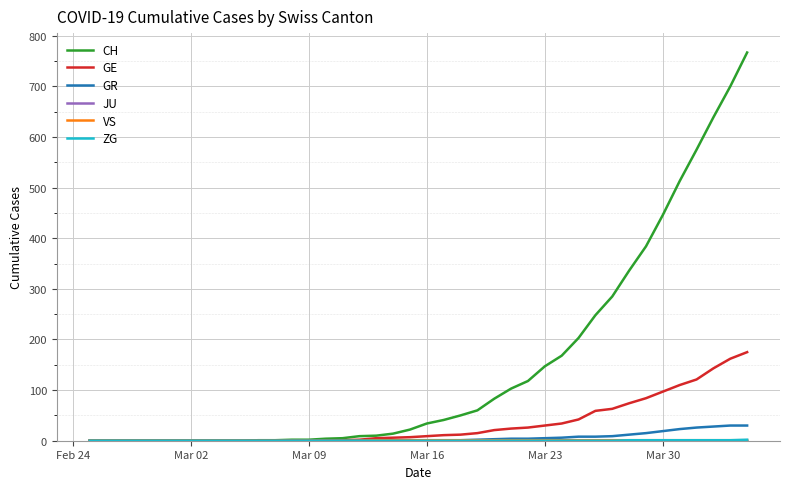

What is the greatest value displayed?

767